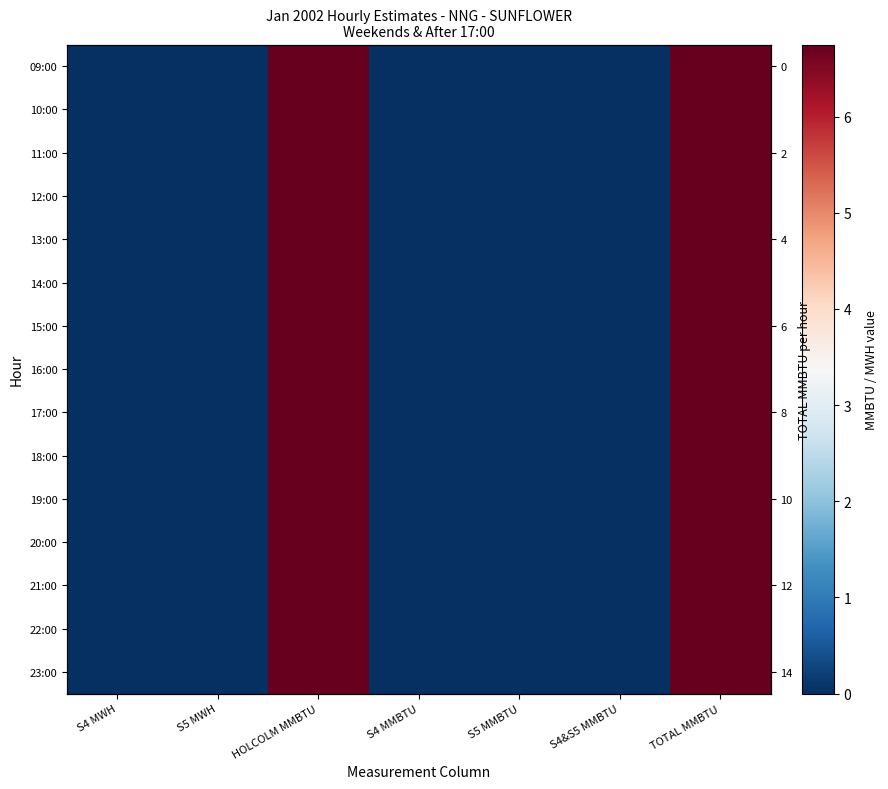

Is the value of 09:00 at TOTAL MMBTU greater than the value of 18:00 at S4&S5 MMBTU?

Yes